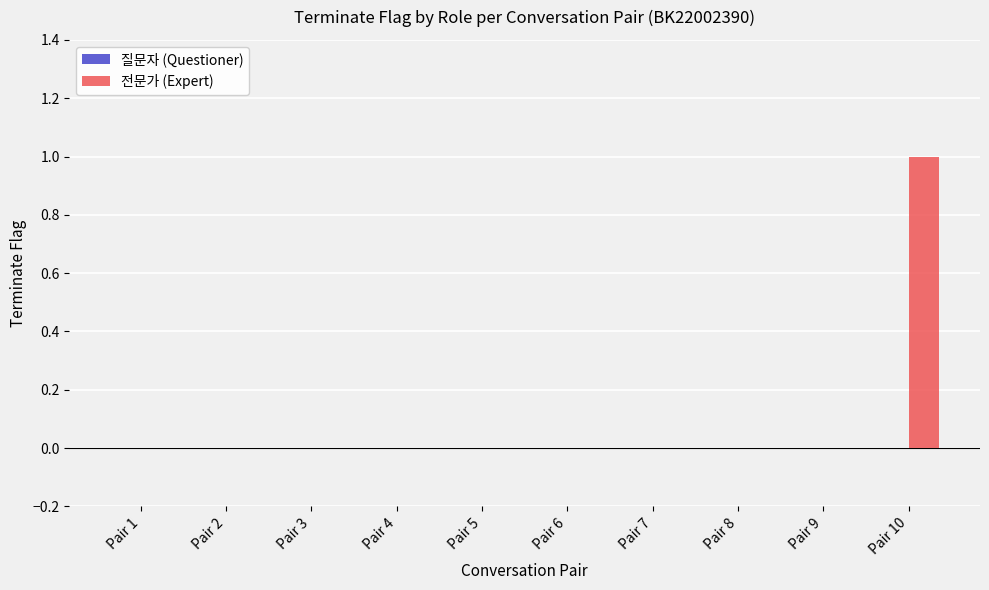

The chart shows a value of 0 at Pair 8. True or false?

True